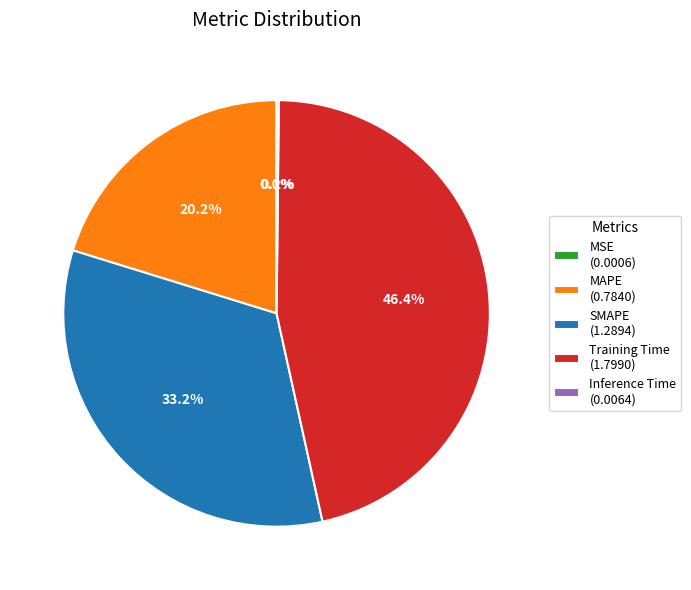

Combined, do MAPE (0.7840) and SMAPE (1.2894) account for over 50%?

Yes